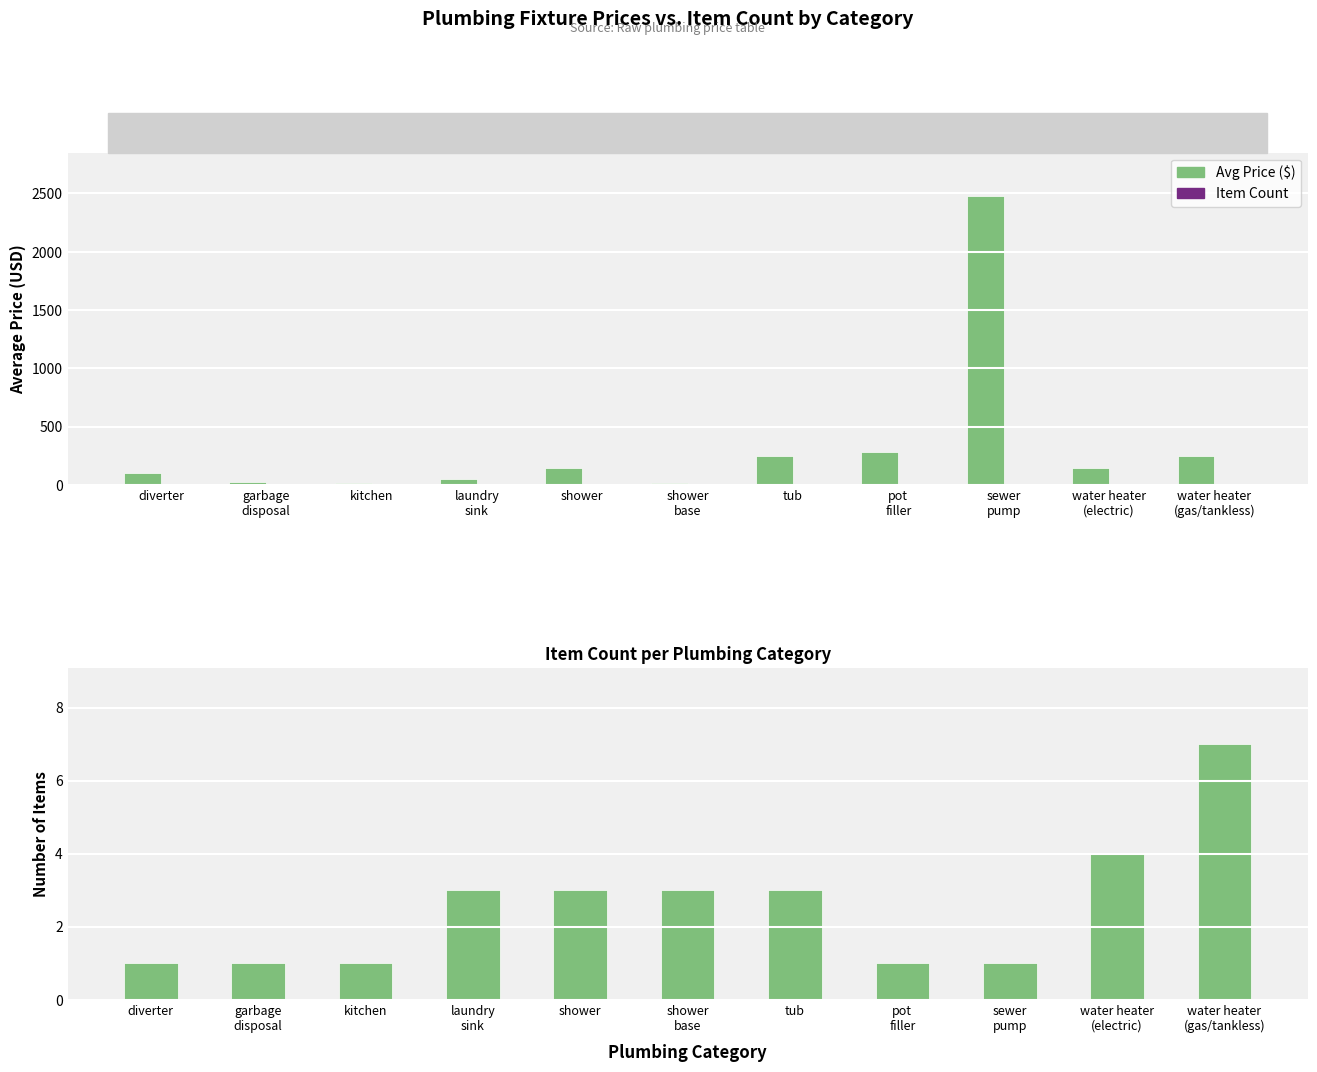

At water heater
(gas/tankless), list the series in order from smallest to largest.

Item Count, Avg Price ($)